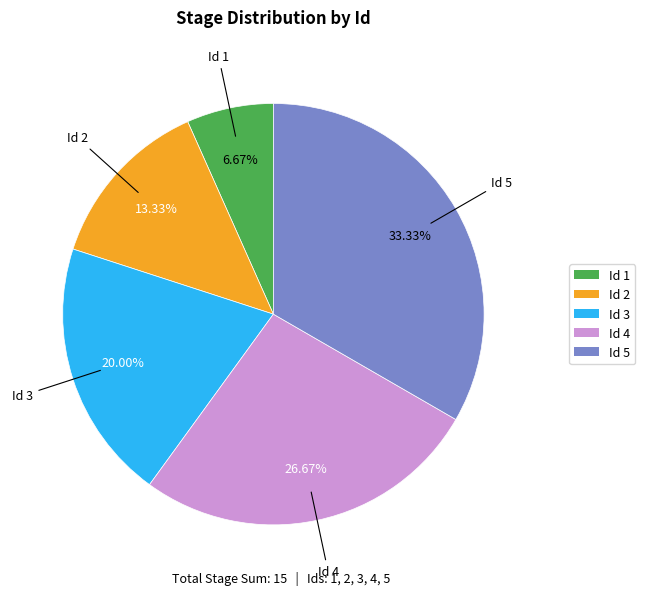

Does any single category account for the majority?

No